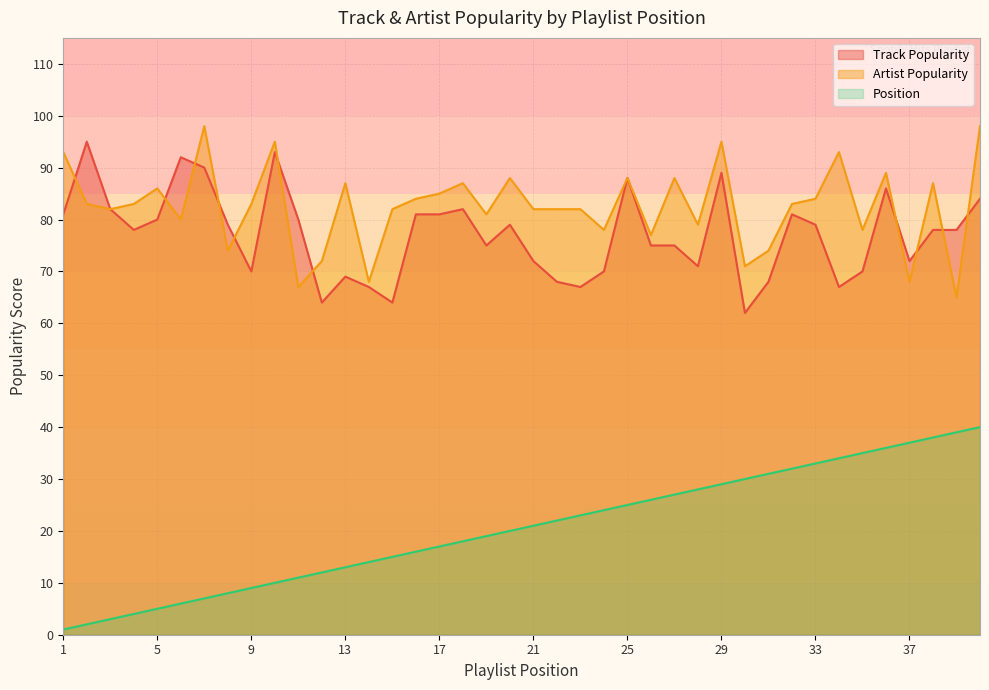

Rank the categories by Position value from highest to lowest.

40, 39, 38, 37, 36, 35, 34, 33, 32, 31, 30, 29, 28, 27, 26, 25, 24, 23, 22, 21, 20, 19, 18, 17, 16, 15, 14, 13, 12, 11, 10, 9, 8, 7, 6, 5, 4, 3, 2, 1